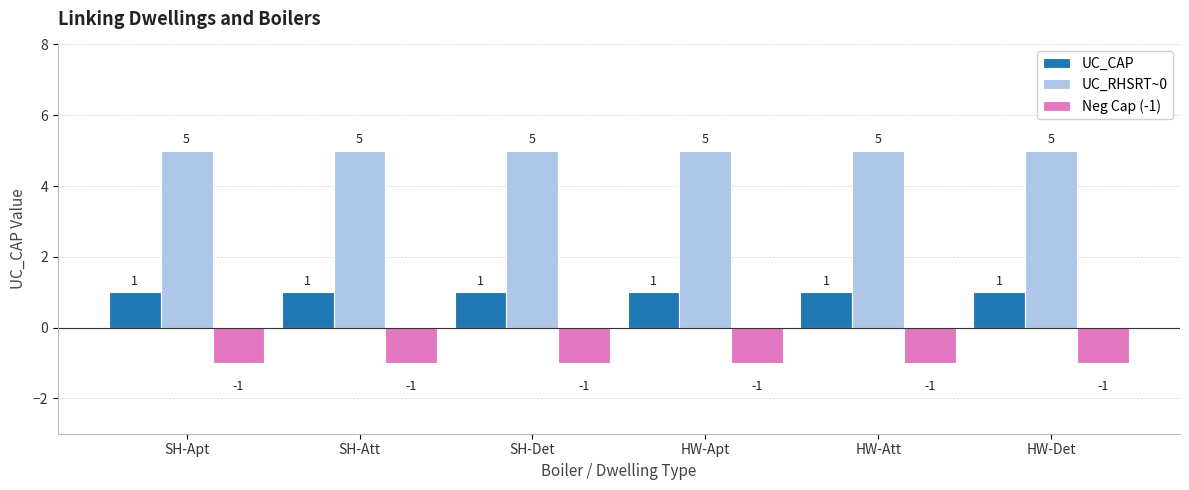

What is the difference between the highest and lowest values at HW-Att?

6